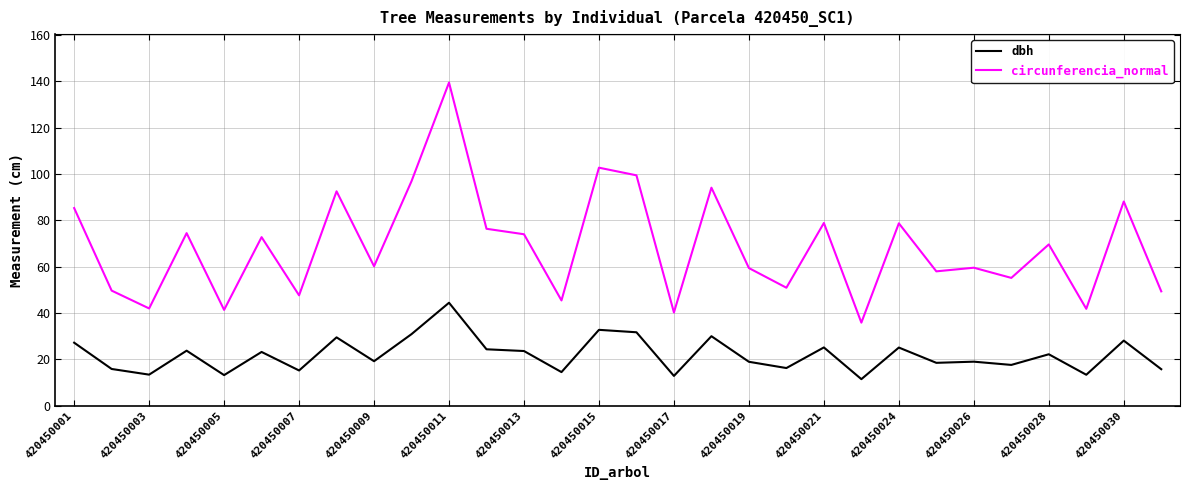

List the series in order of their overall mean, highest first.

circunferencia_normal, dbh